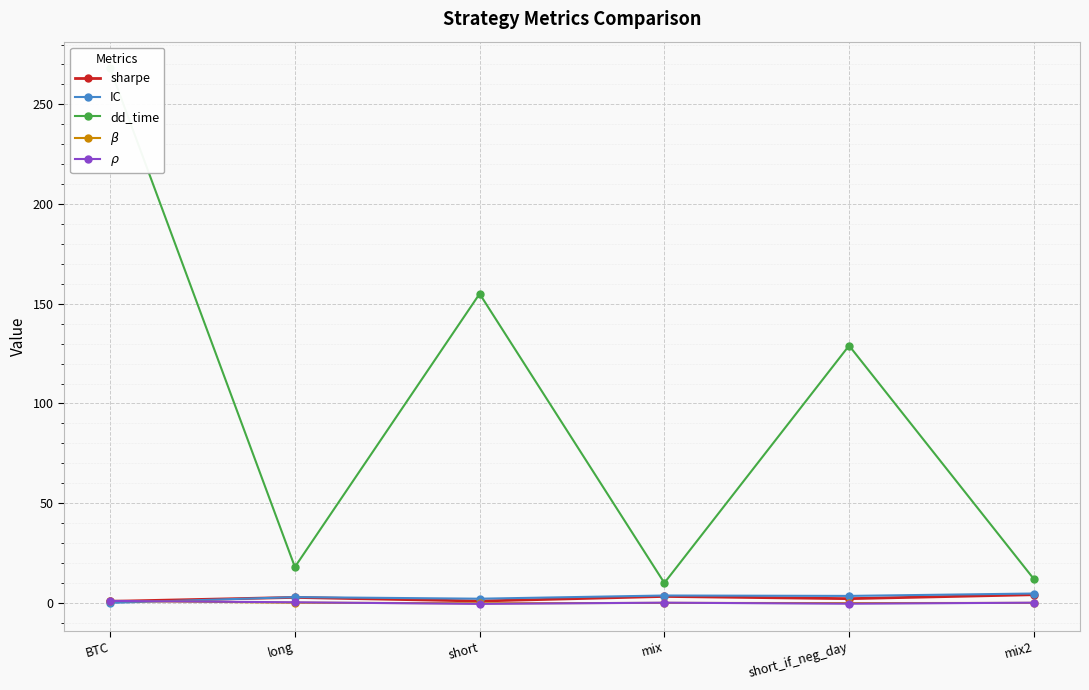

Which series has the largest total across all categories?

dd_time